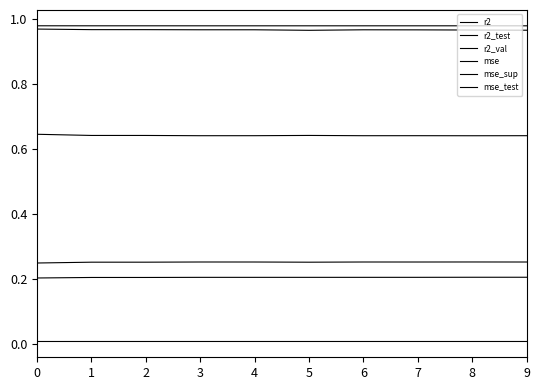

Is this an area chart (filled region under the line)?

No